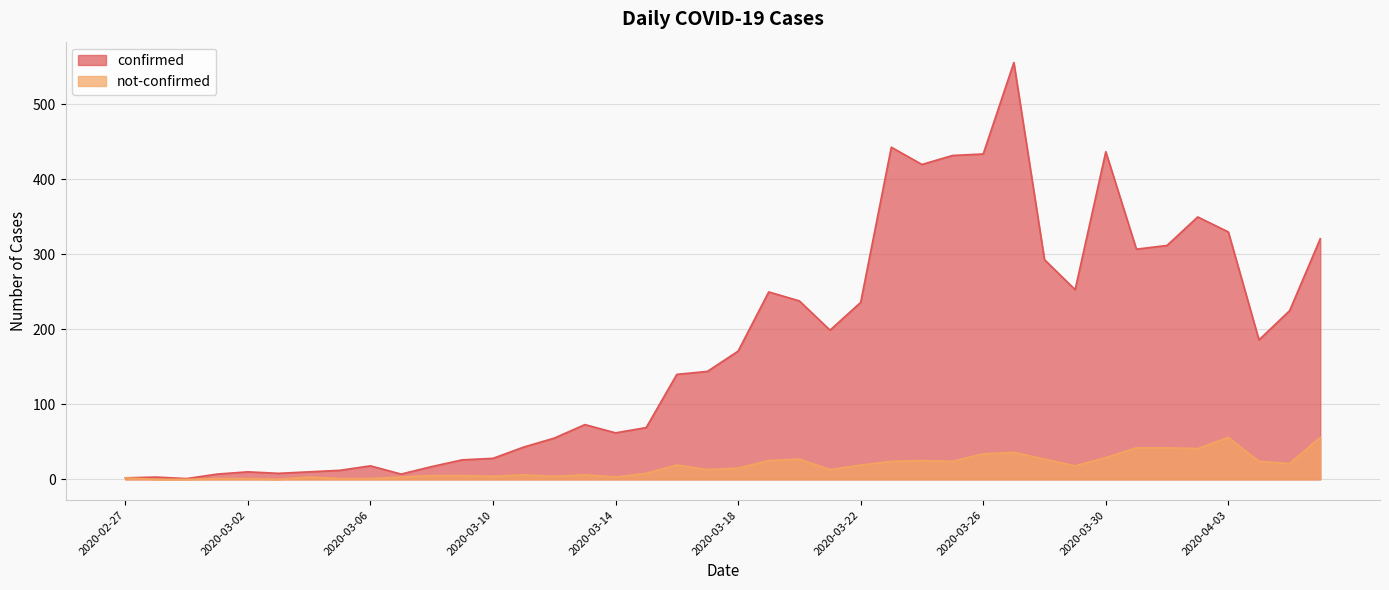

What is the difference between the highest and lowest values at 2020-03-24?

395